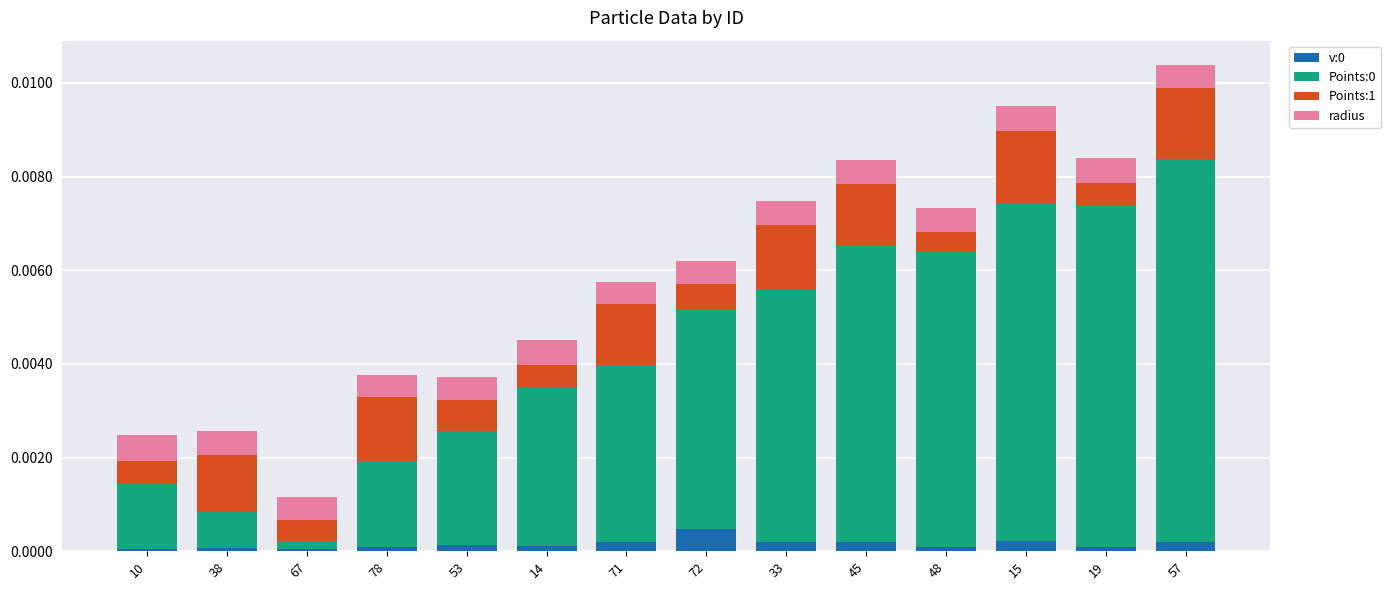

How many data points does each series have?

14